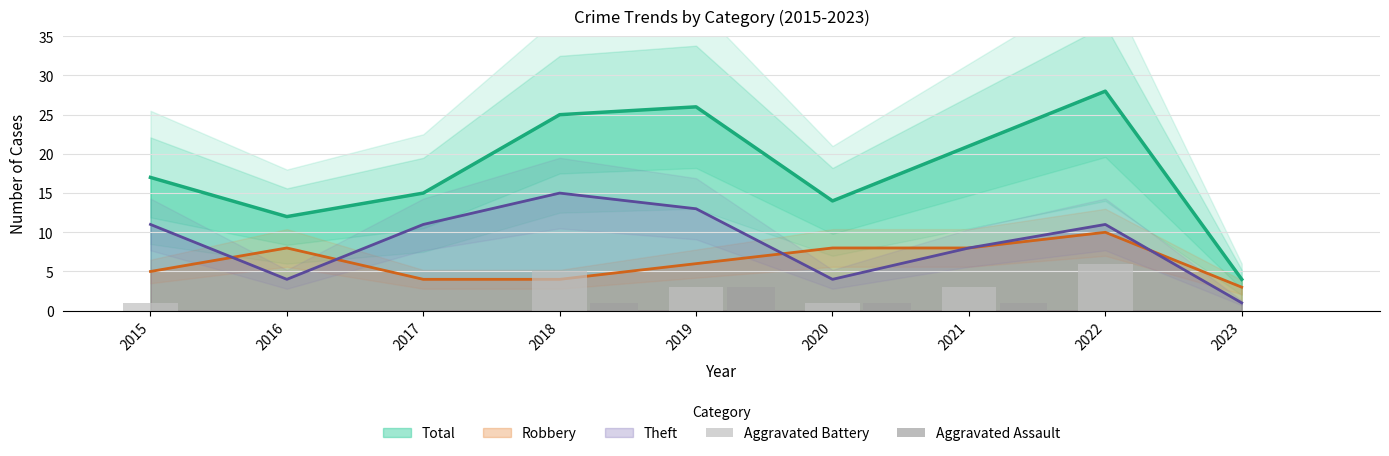

Is the value of Aggravated Battery at 2017 greater than the value of Aggravated Assault at 2017?

No